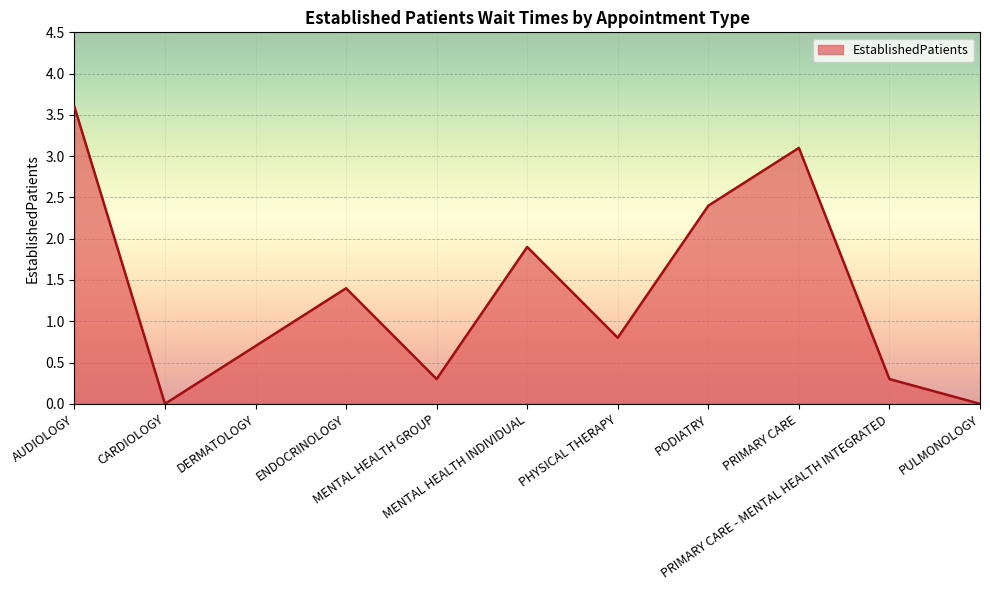

True or false: the data shows 2.4 at PODIATRY.

True